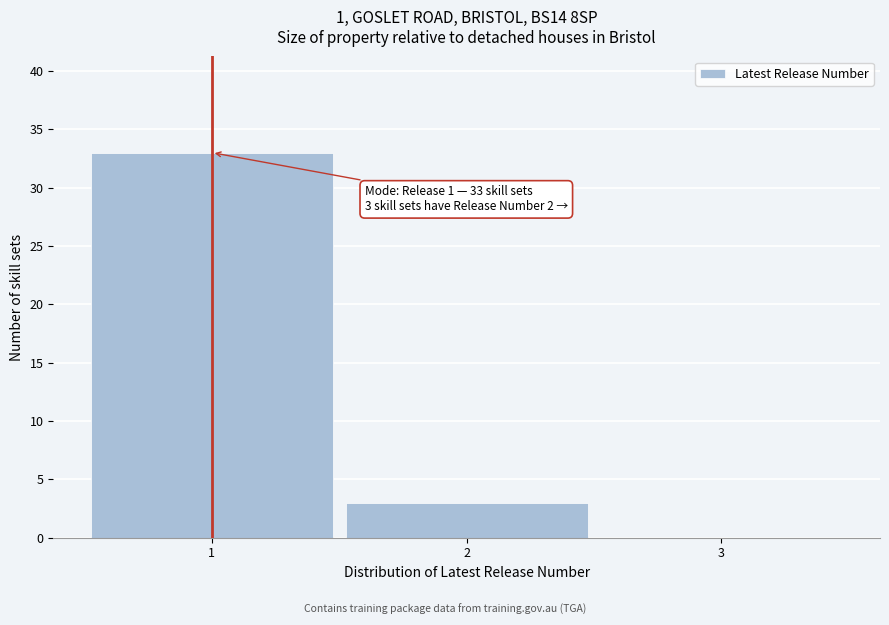

Which range on the x-axis has the tallest bar?

0.5 to 1.5